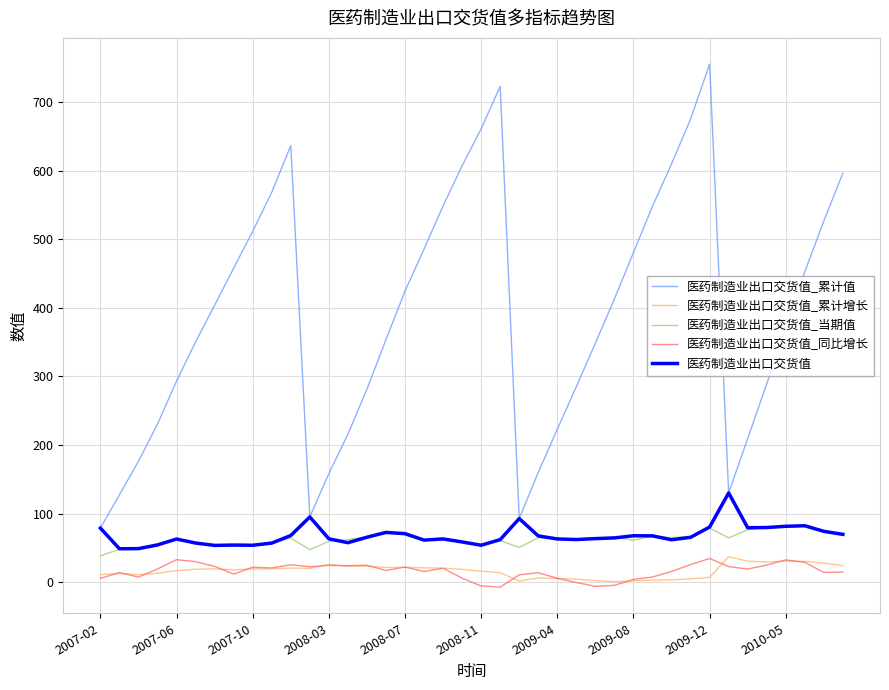

What is the maximum value for 医药制造业出口交货值?

130.1